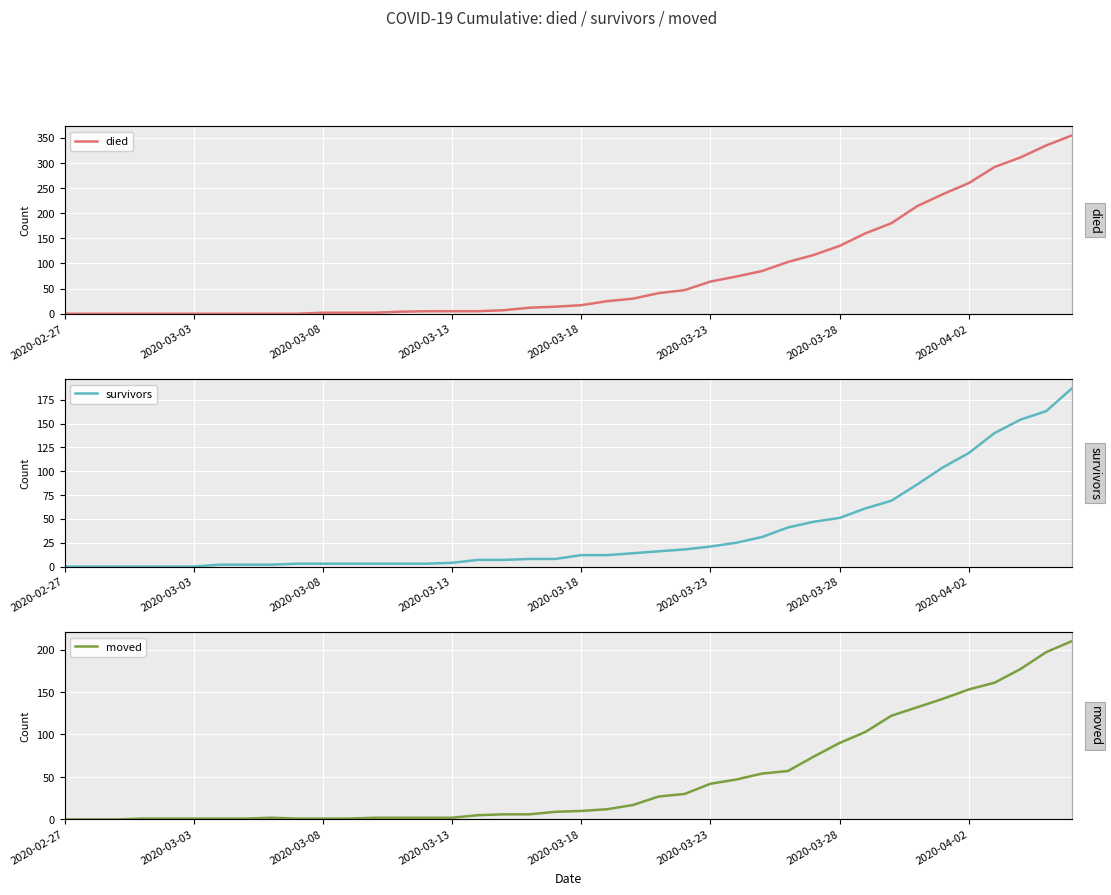

Is it true that survivors equals 3 at 9?

True